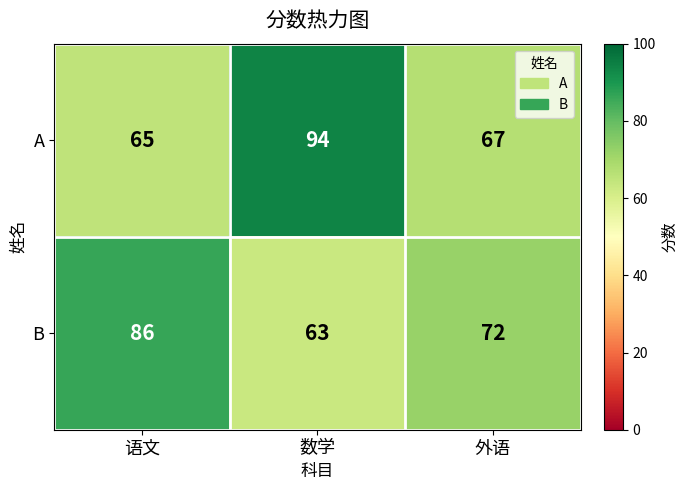

The value of B at 数学 is 96. True or false?

False